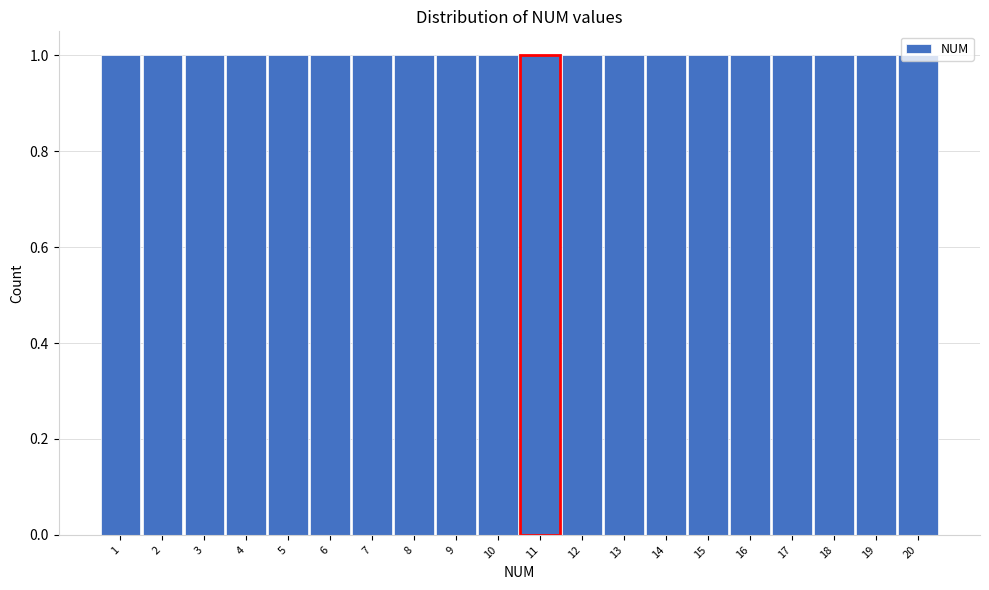

How tall is the bar that spans 11.5 to 12.5 on the x-axis? The values are not printed on the chart, so give them approximately, as read against the axis.

1